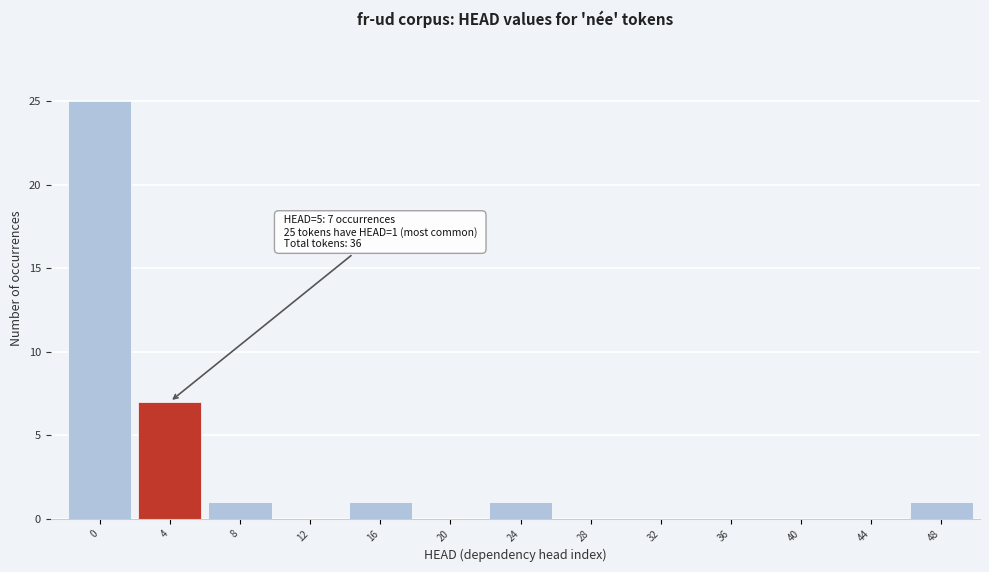

Reading left to right, list all the values displayed in this chart.

0=25	4=7	8=1	12=0	16=1	20=0	24=1	28=0	32=0	36=0	40=0	44=0	48=1